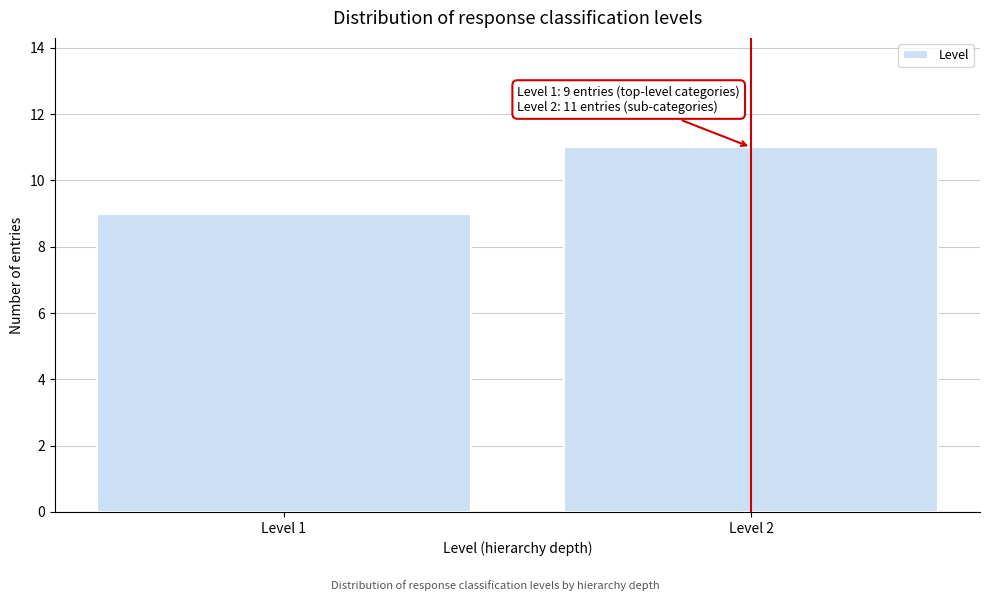

Reading right to left, extract all data points from this chart.

Level 2=11	Level 1=9